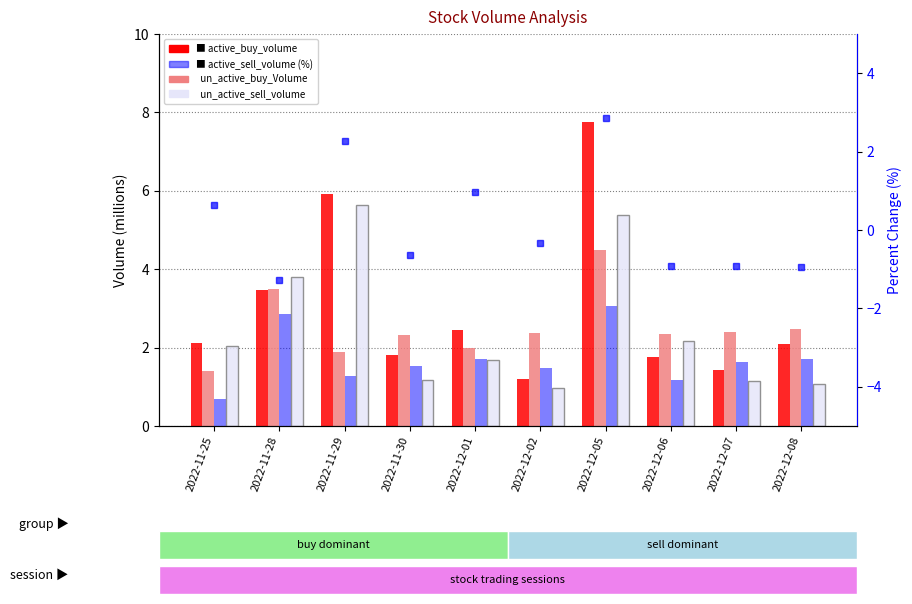

Where does the percent series first go above 0?

2022-11-25